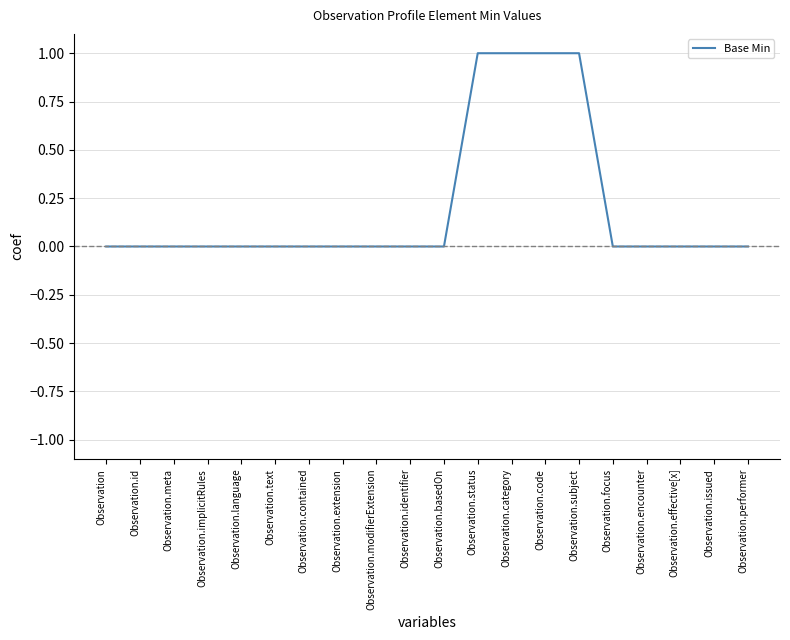

What position from the right is Observation.encounter?

4